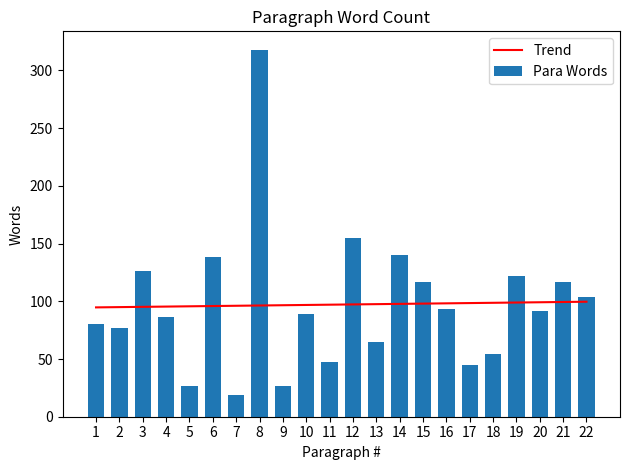

Which series has the largest total across all categories?

Para Words